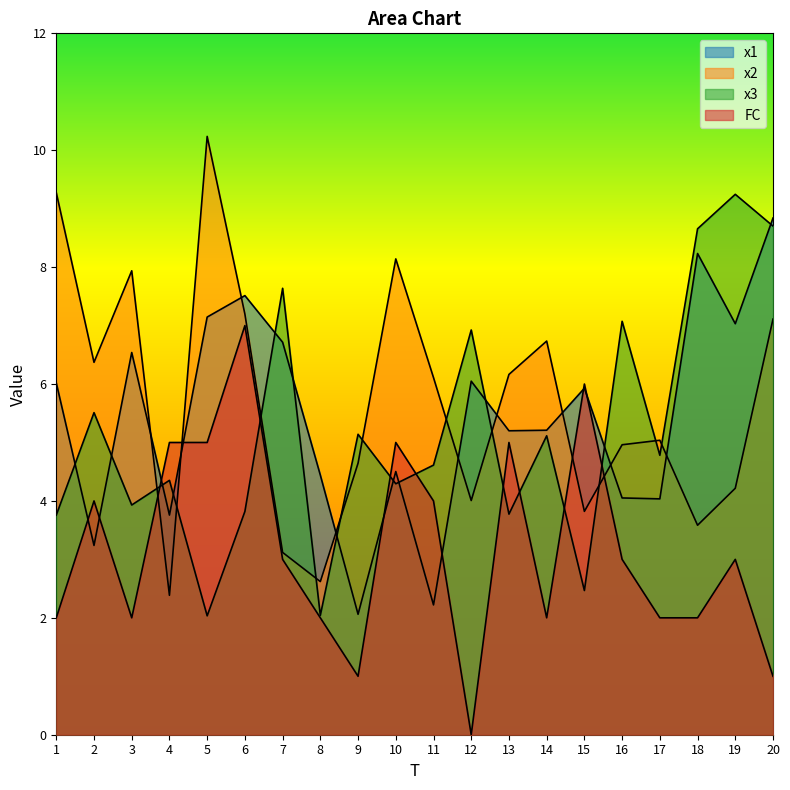

Does the chart display data point markers on the line(s)?

No